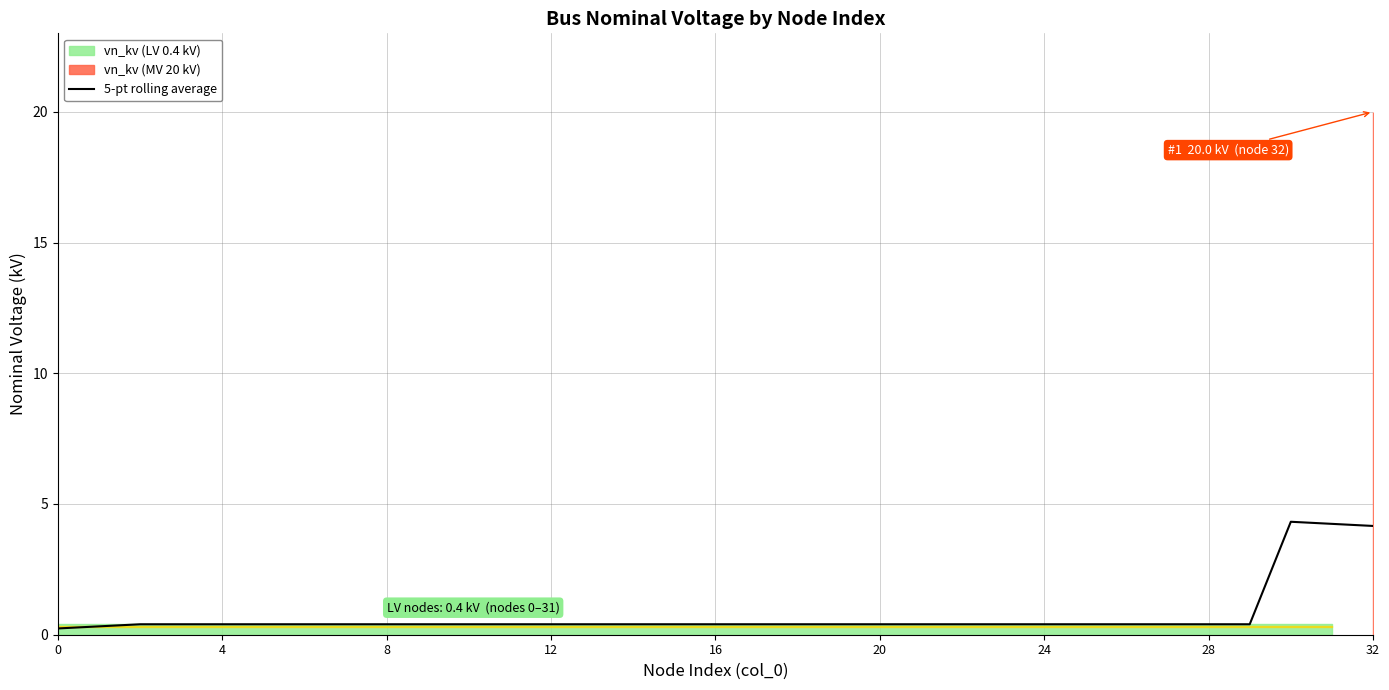

Which has a higher value, 31 or 29?

31